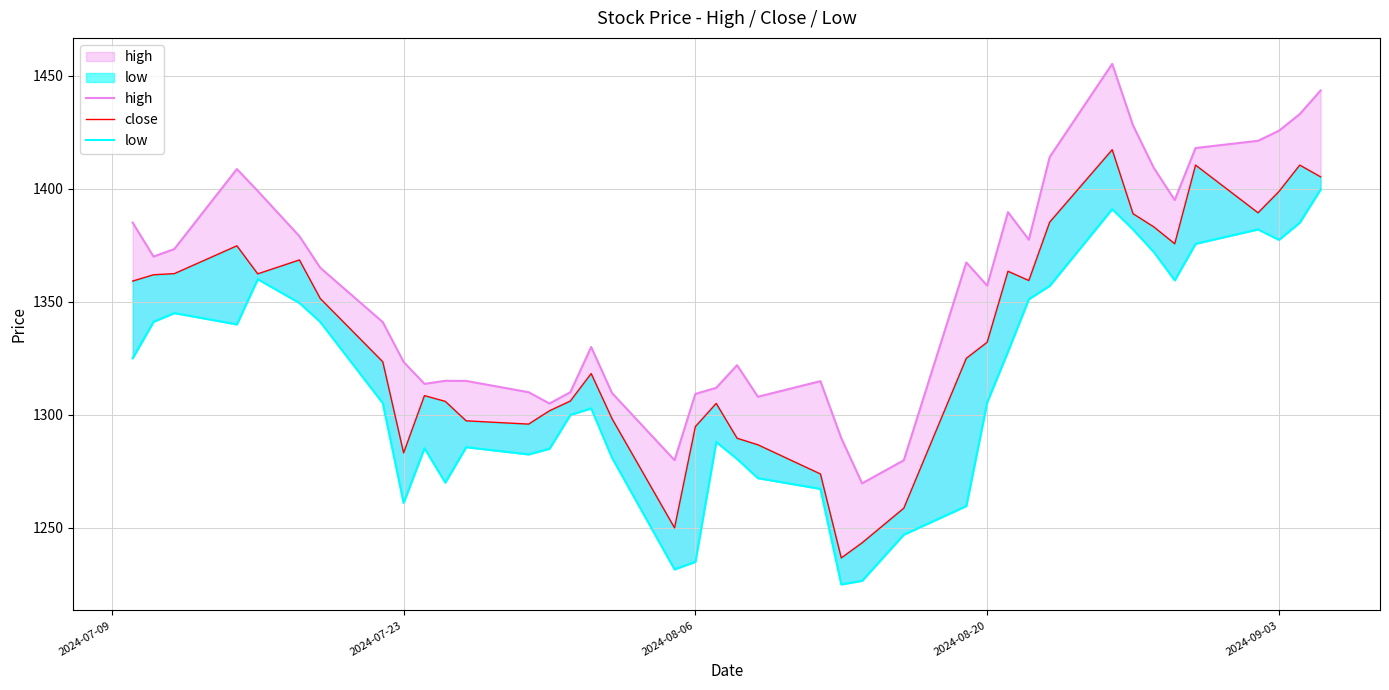

How many series are shown in this chart?

3